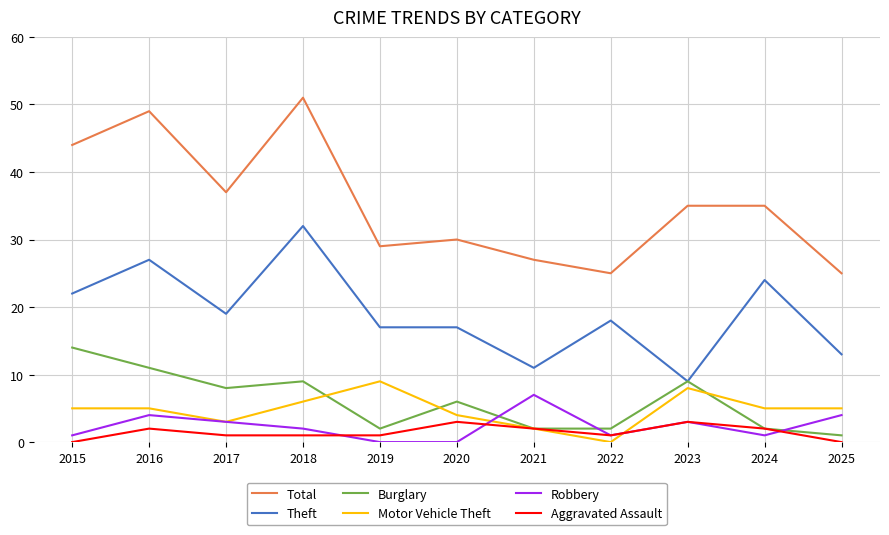

At which label is Total closest to 38?

2017